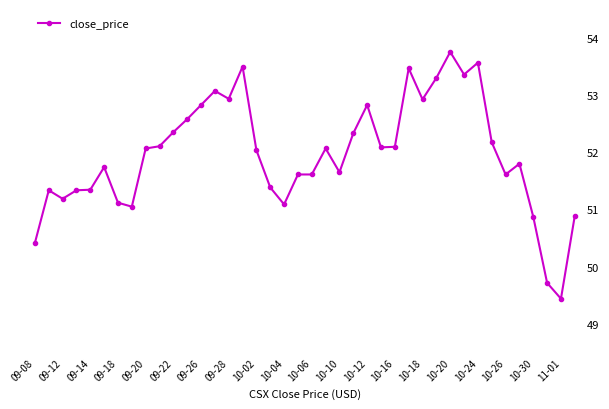

Does the chart have visible grid lines?

No